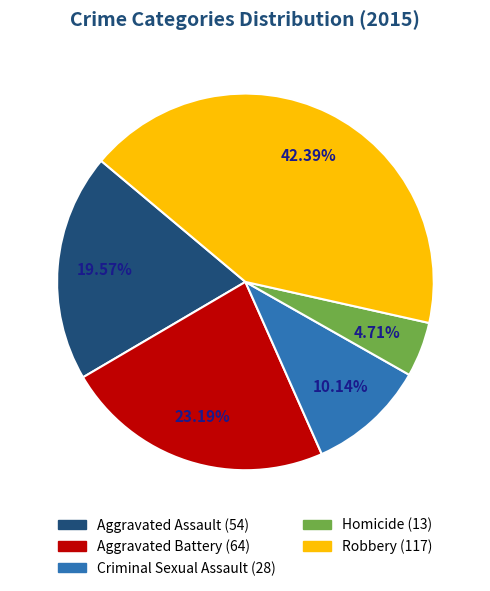

Count the number of slices in the pie.

5